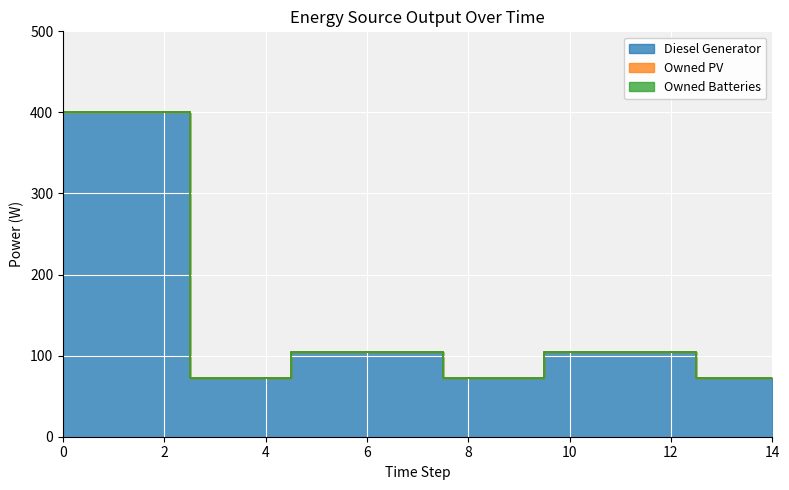

True or false: Owned Batteries has more than 0 interior local peaks.

False